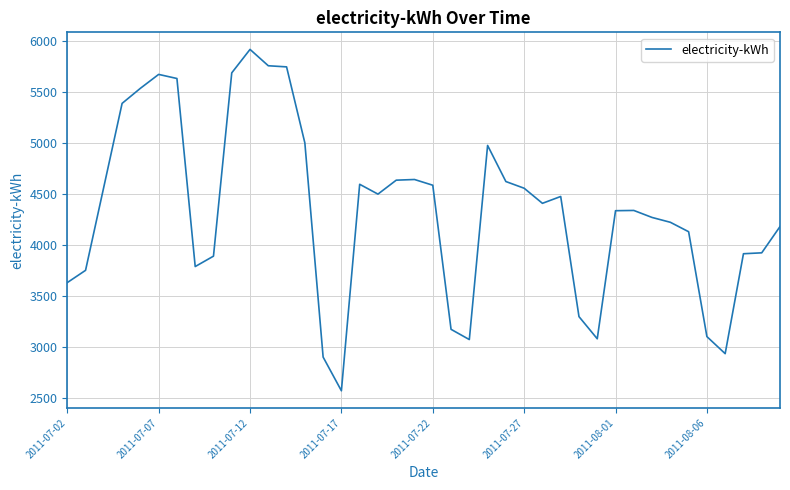

What is the difference between the maximum and minimum values?

3348.0